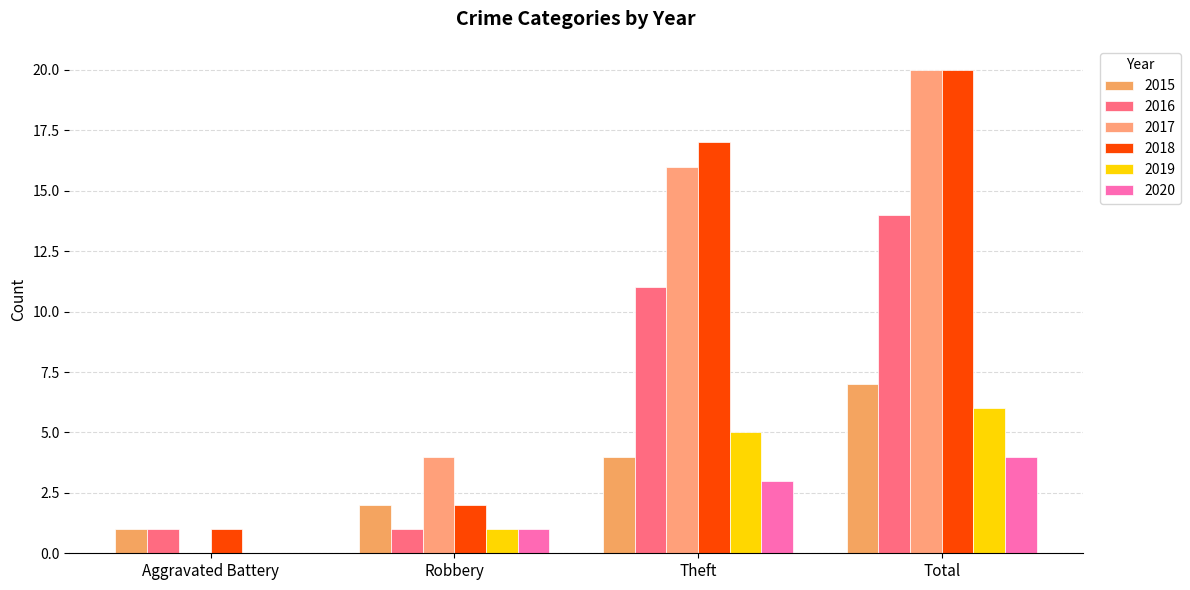

What is the difference between the maximum and minimum values in the 2016 series?

13